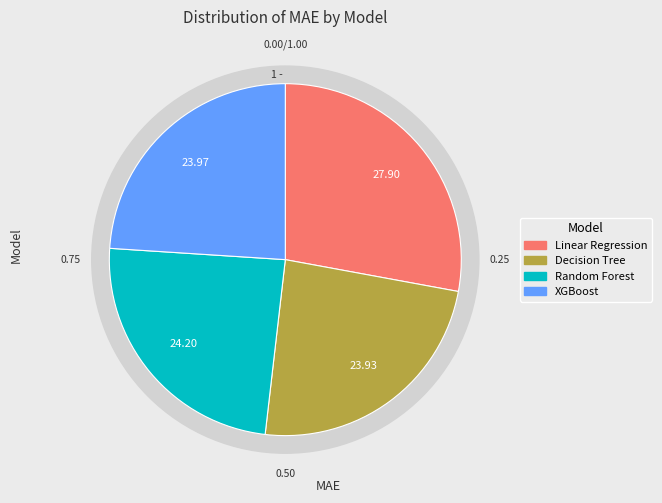

Count the number of slices in the pie.

4